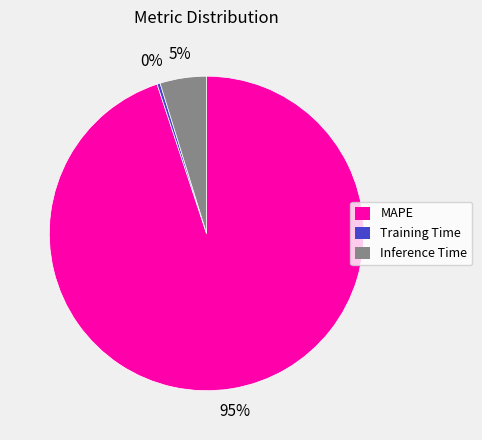

Is it true that Inference Time is 18% of the pie?

False